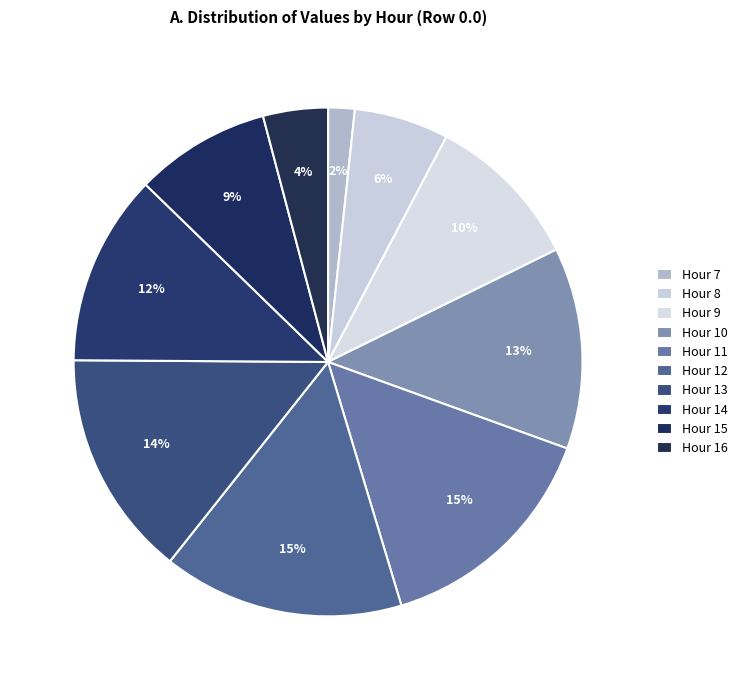

Count the number of slices in the pie.

10